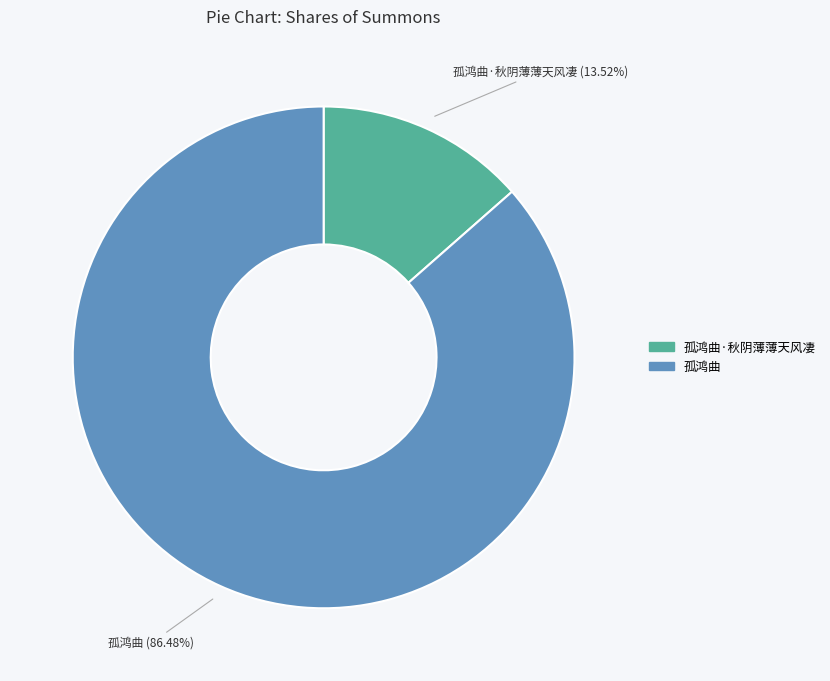

To the nearest percent, what is the difference between the largest and smallest slice percentages?

73%